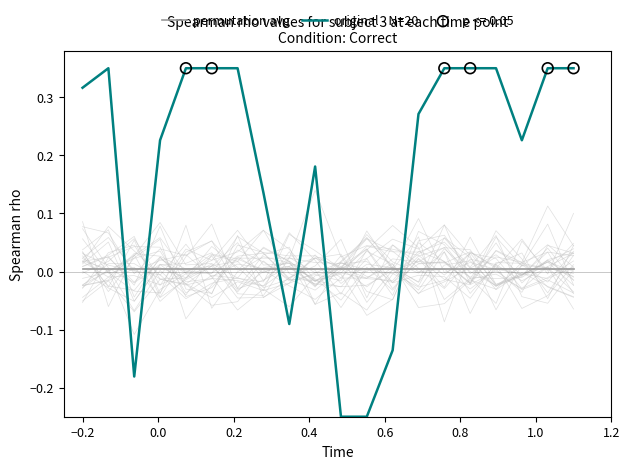

After their last crossing, which series has the higher values: permutation avg or original - N=20?

original - N=20